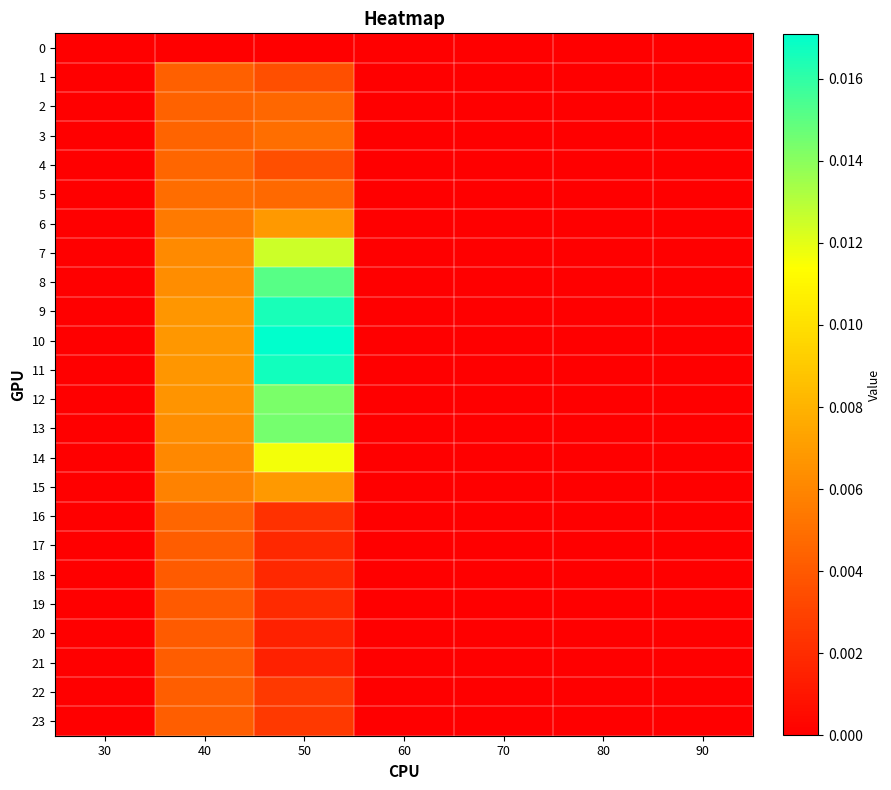

At how many categories does at least one series exceed 0?

2